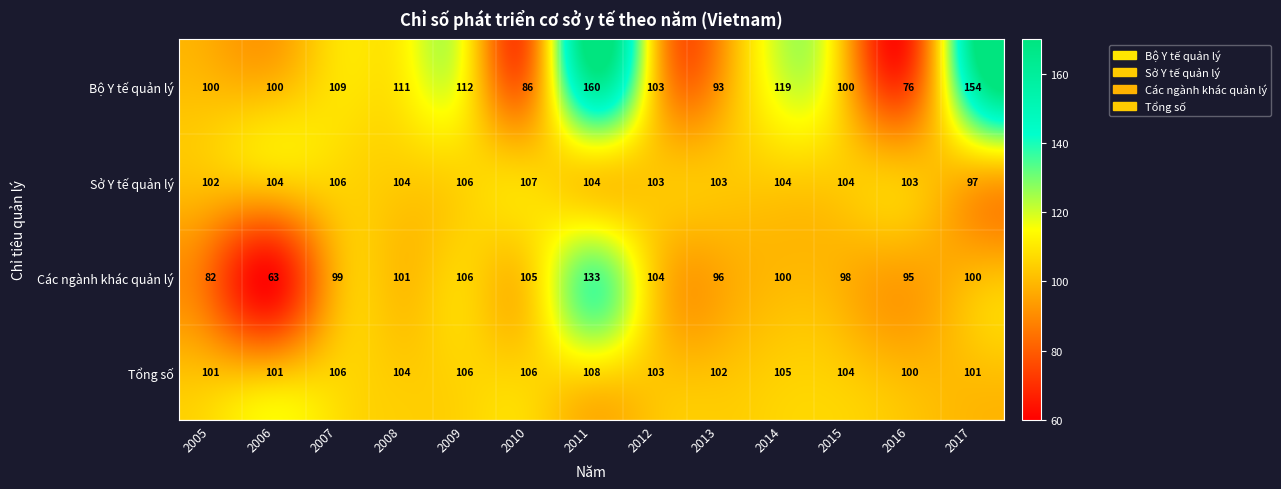

At which category does the chart reach its peak across all series?

2011